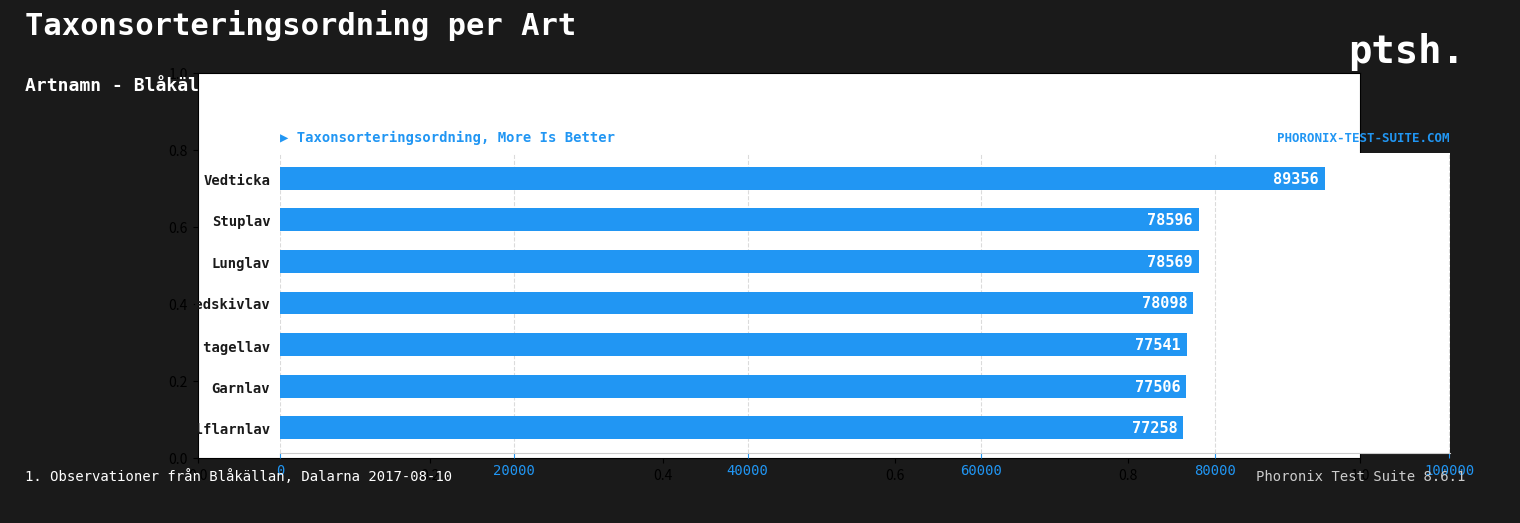

True or false: the data shows 123686 at Kolflarnlav.

False